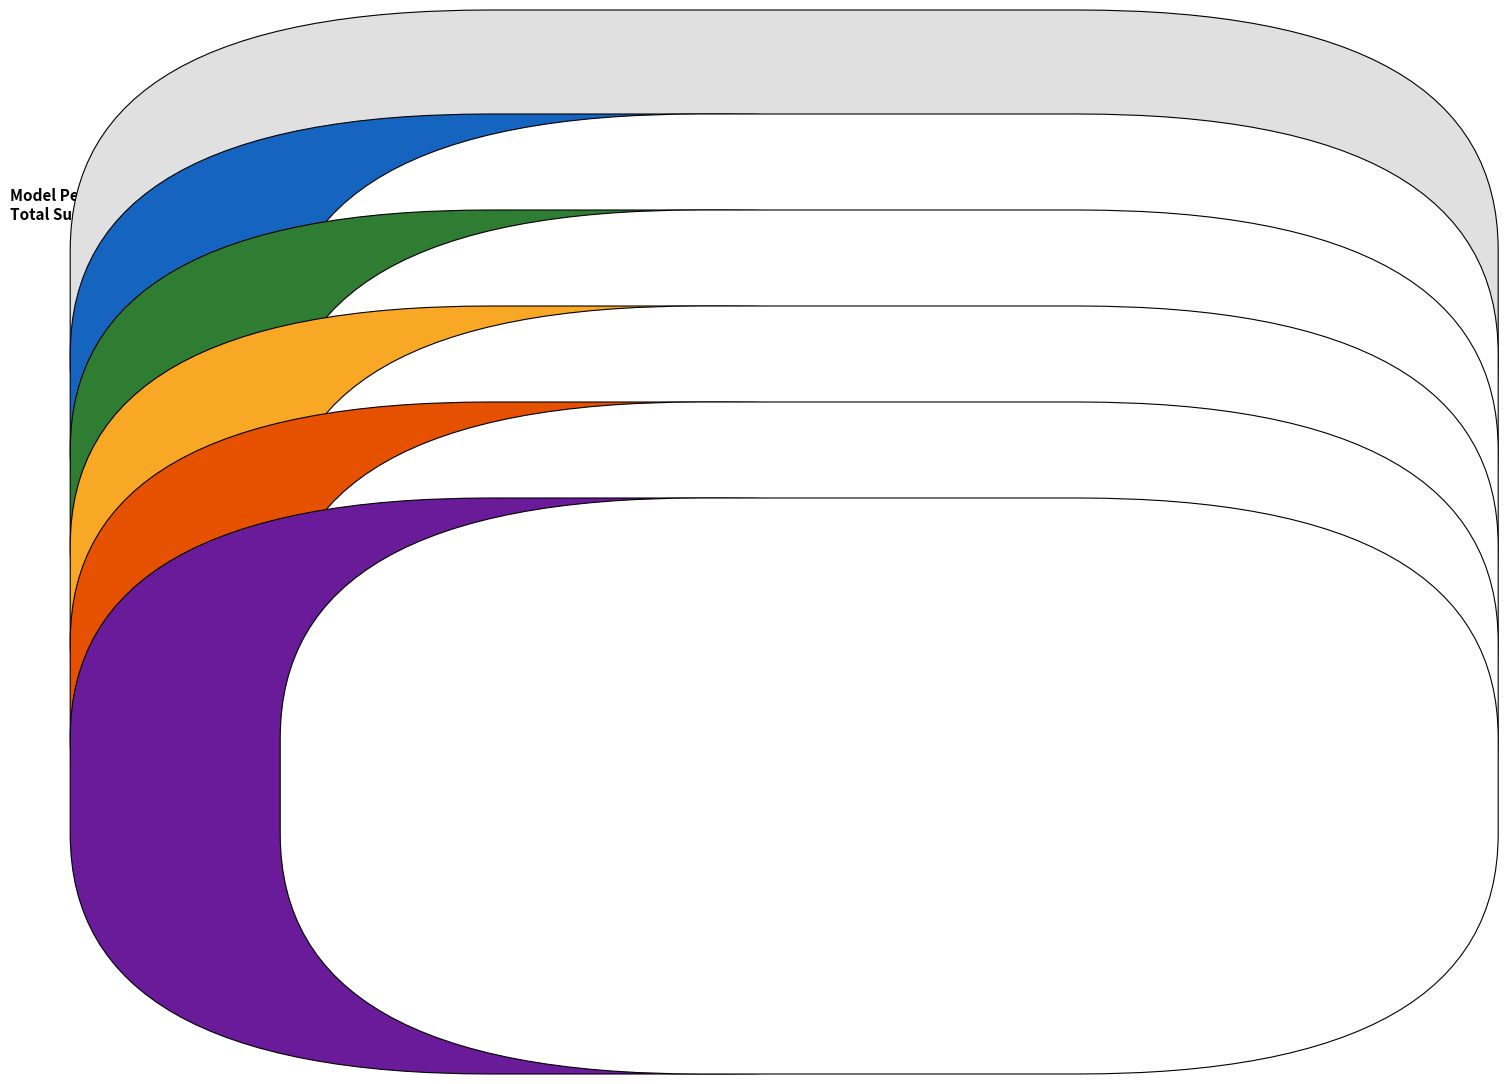

Is SMAPE the majority of the pie?

No